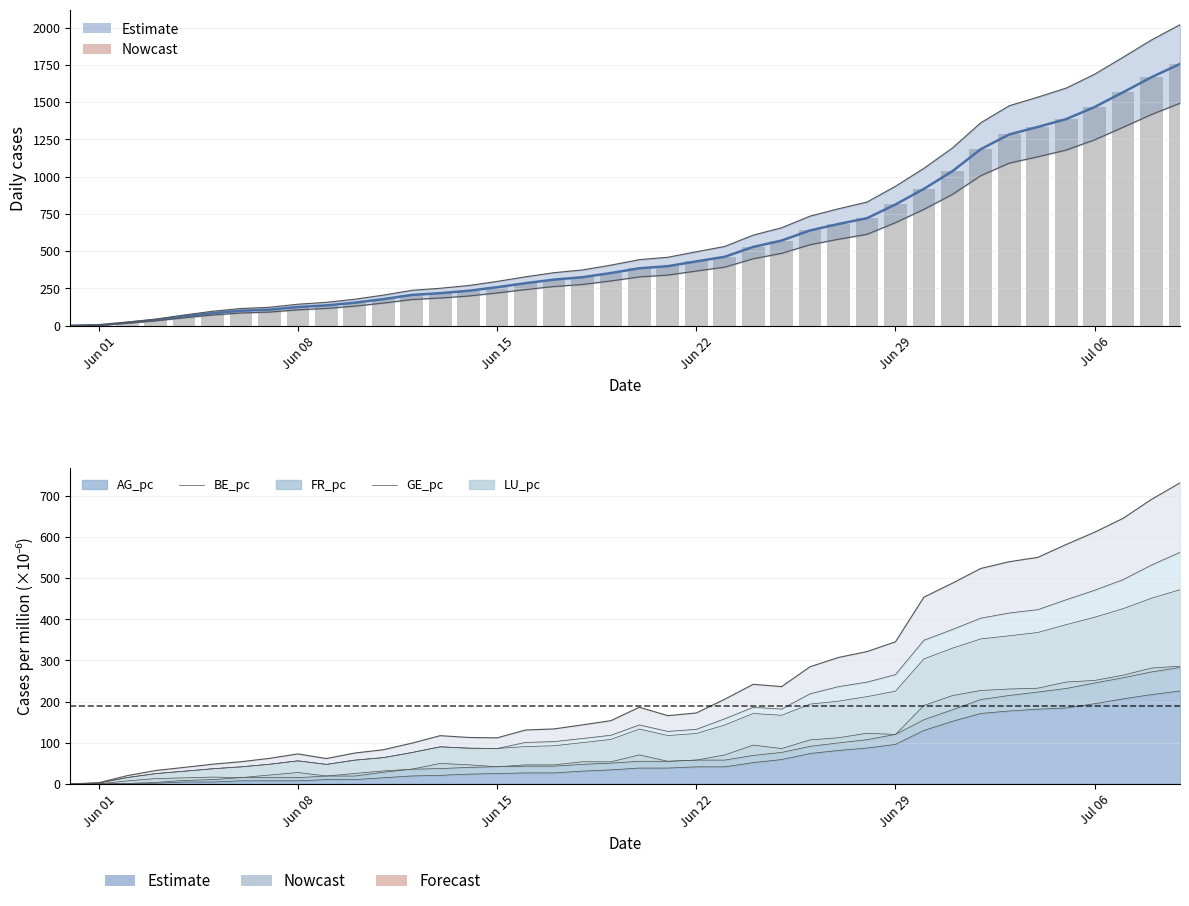

Which label corresponds to the smallest value in the chart?

Jun 01